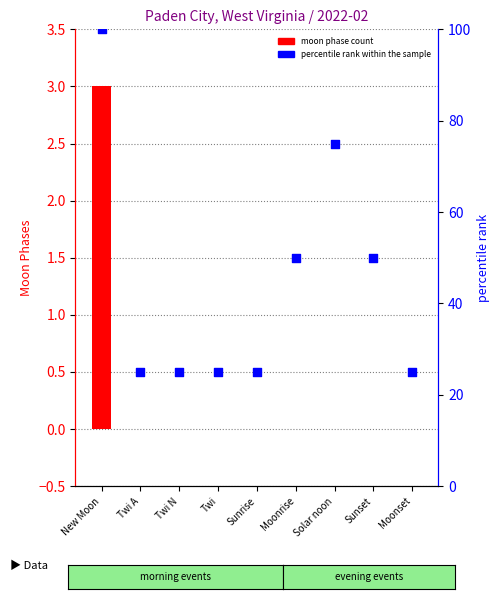

Is the value of moon phase count at Twi greater than the value of percentile rank within the sample at Twi N?

No